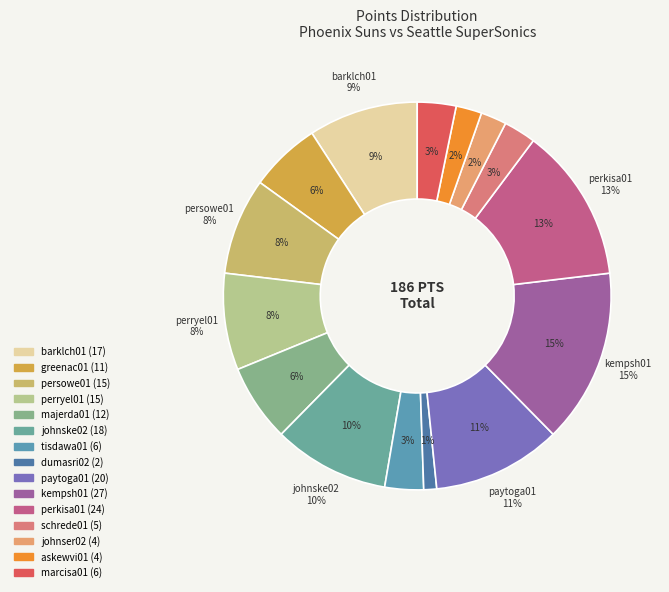

Does any single category account for the majority?

No